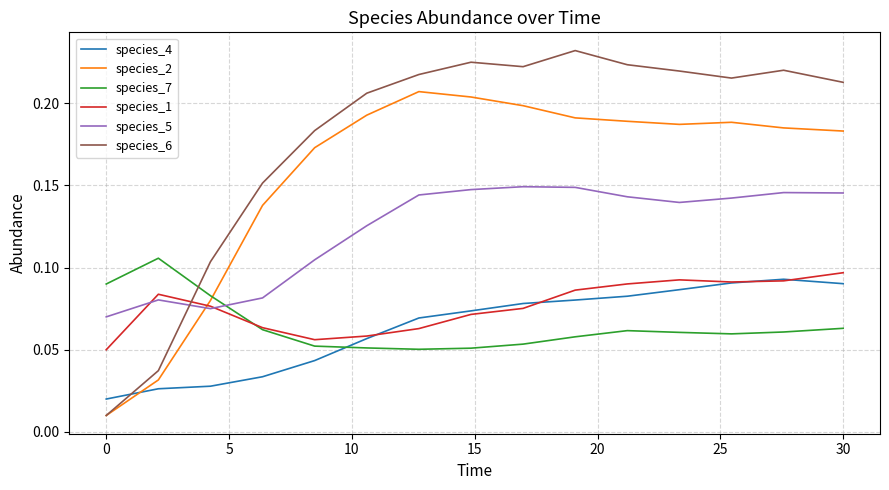

How many lines are shown in the chart?

6